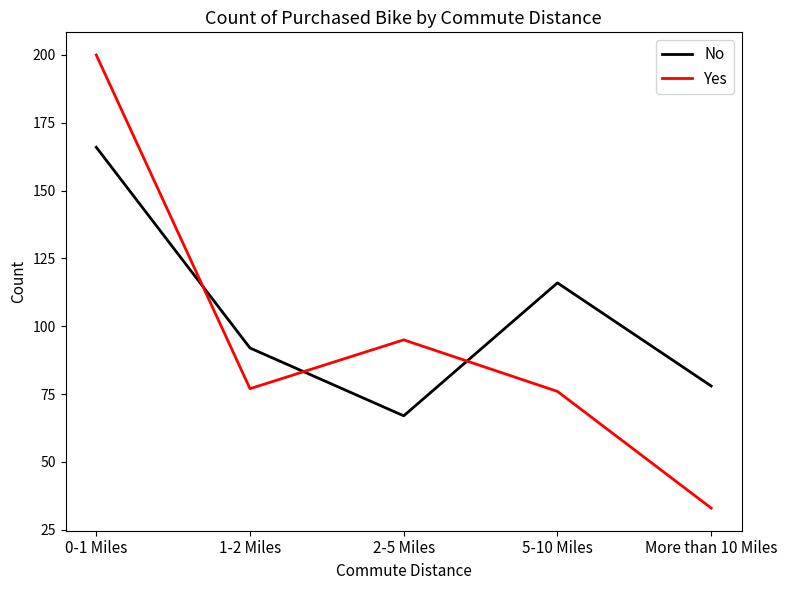

Where is the first local maximum for Yes?

2-5 Miles